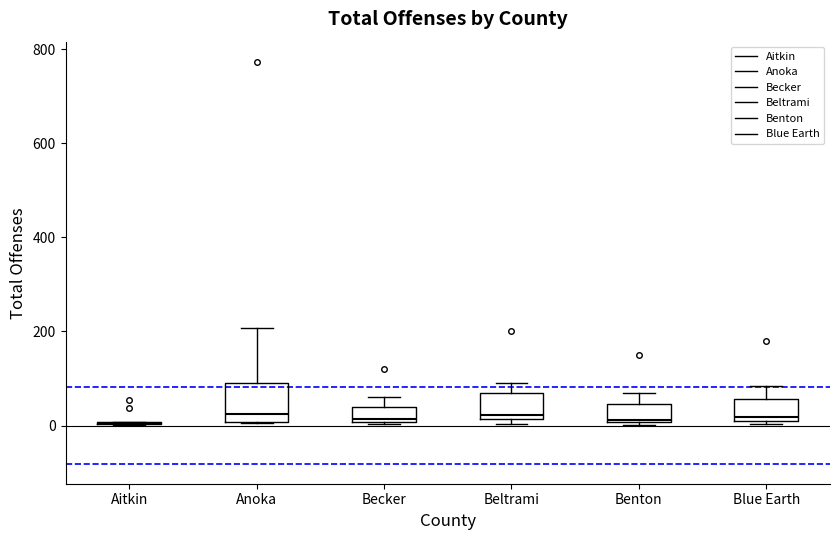

Where is the upper edge of the box for Anoka on the y-axis? The values are not printed on the chart, so give them approximately, as read against the axis.

100